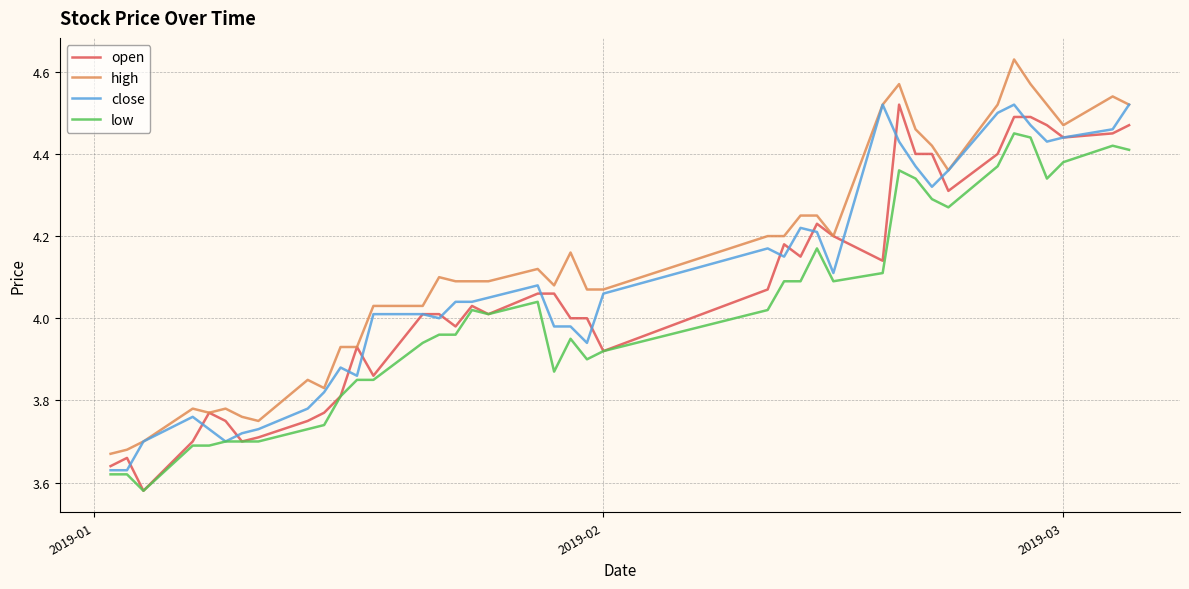

True or false: high and low cross at least once.

False